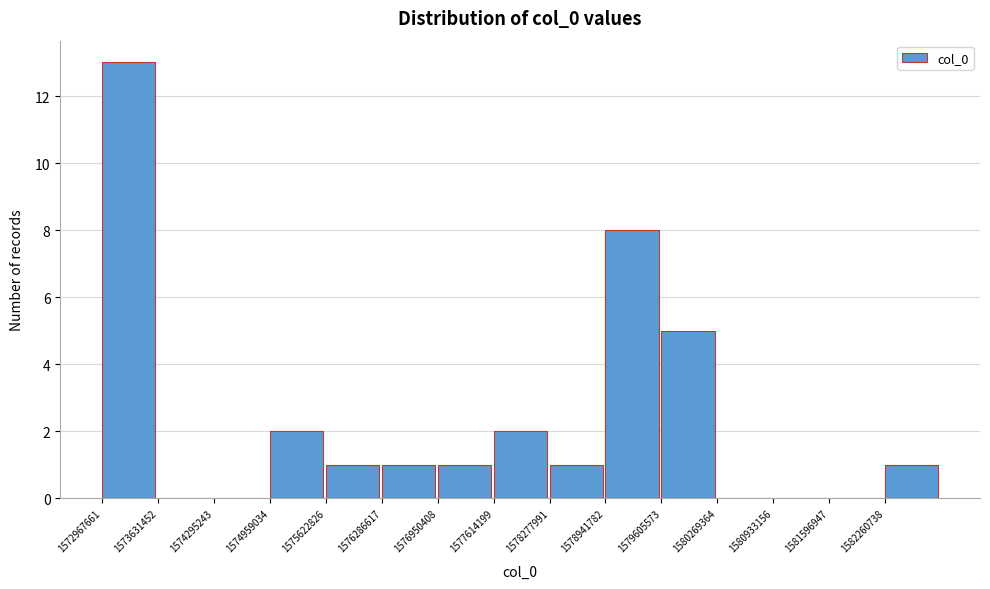

Reading left to right, transcribe this chart: for each bar, give the range it covers on the x-axis and its height. Neither the bar edges nor the heights are printed on the chart, so give them approximately, as read against the axes.

1573000000 to 1573600000: 13
1573600000 to 1574300000: 0
1574300000 to 1575000000: 0
1575000000 to 1575600000: 2
1575600000 to 1576300000: 1
1576300000 to 1577000000: 1
1577000000 to 1577600000: 1
1577600000 to 1578300000: 2
1578300000 to 1578900000: 1
1578900000 to 1579600000: 8
1579600000 to 1580300000: 5
1580300000 to 1580900000: 0
1580900000 to 1581600000: 0
1581600000 to 1582300000: 0
1582300000 to 1582900000: 1